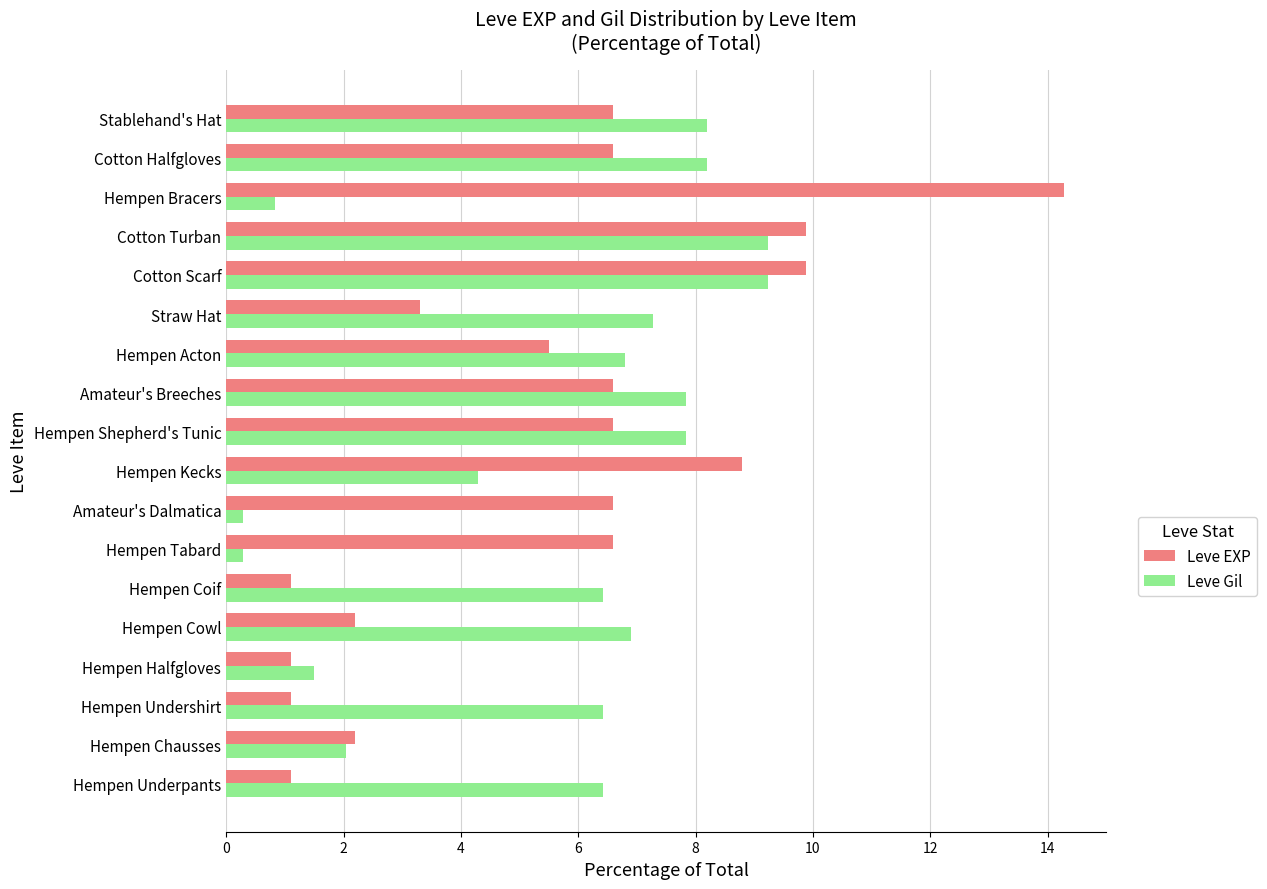

Which series has the widest spread of values?

Leve EXP